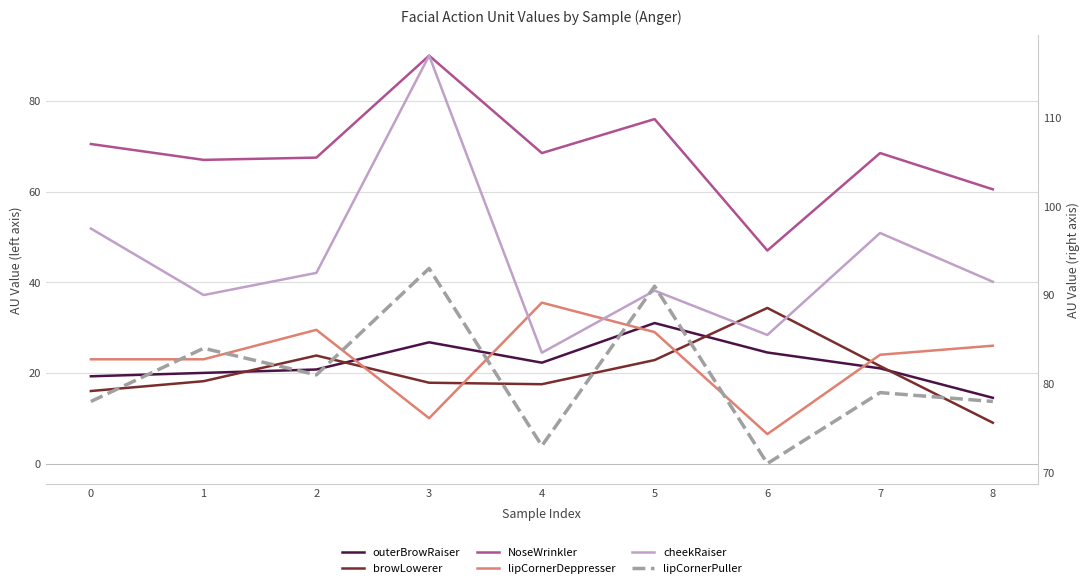

What is the value of the lipCornerPuller point at the 3rd from the left?

81.0